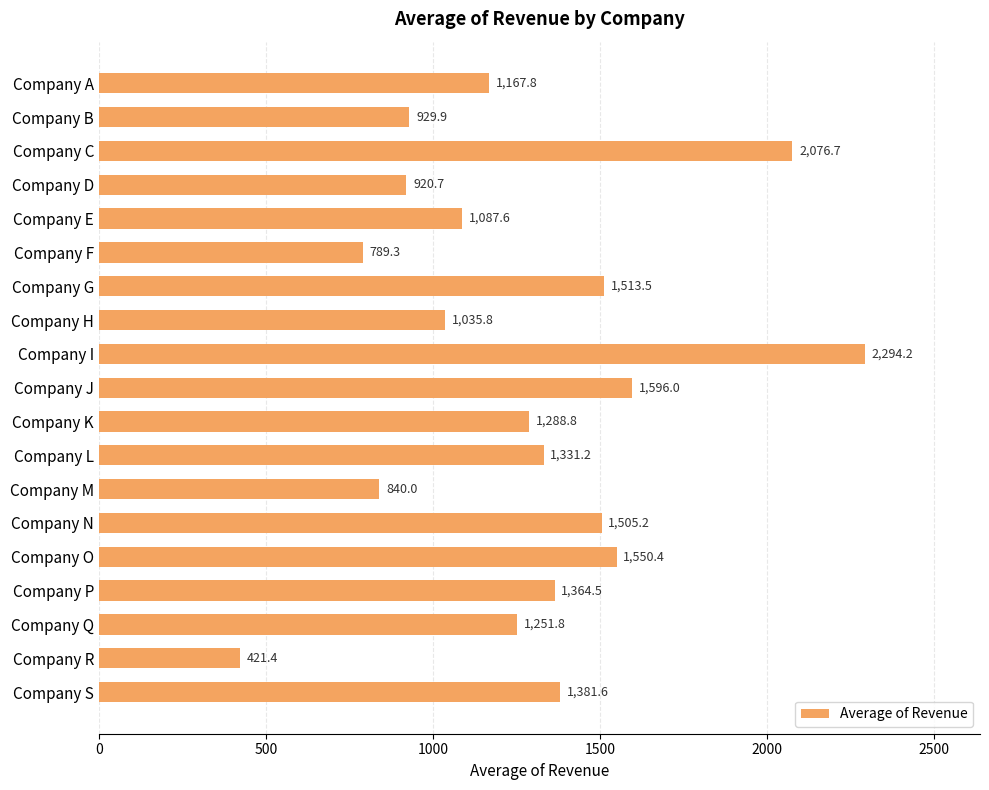

Where is the data nearest to the value 1357?

Company P